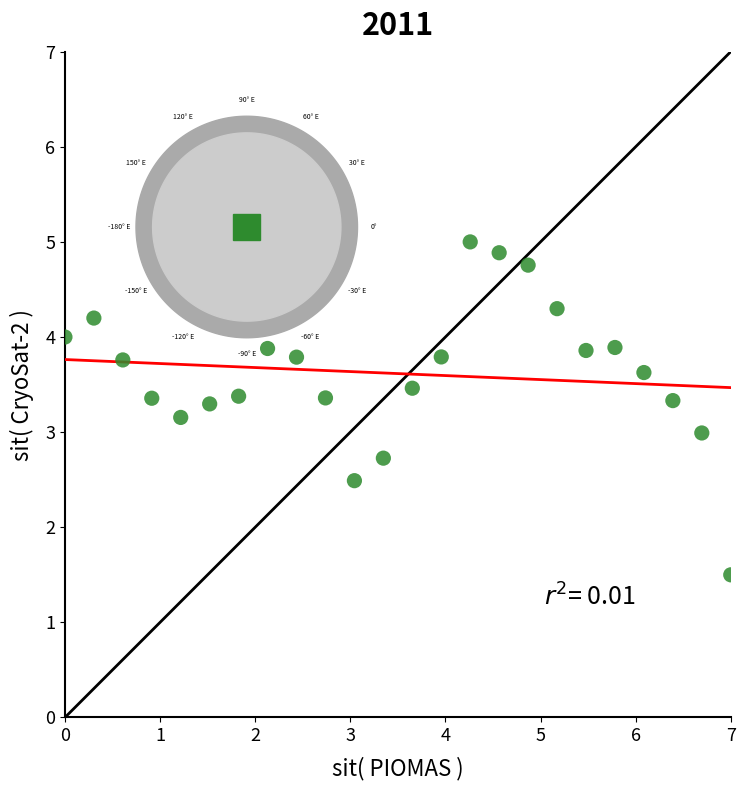

What is the range of Y values (max minus min)?

3.5